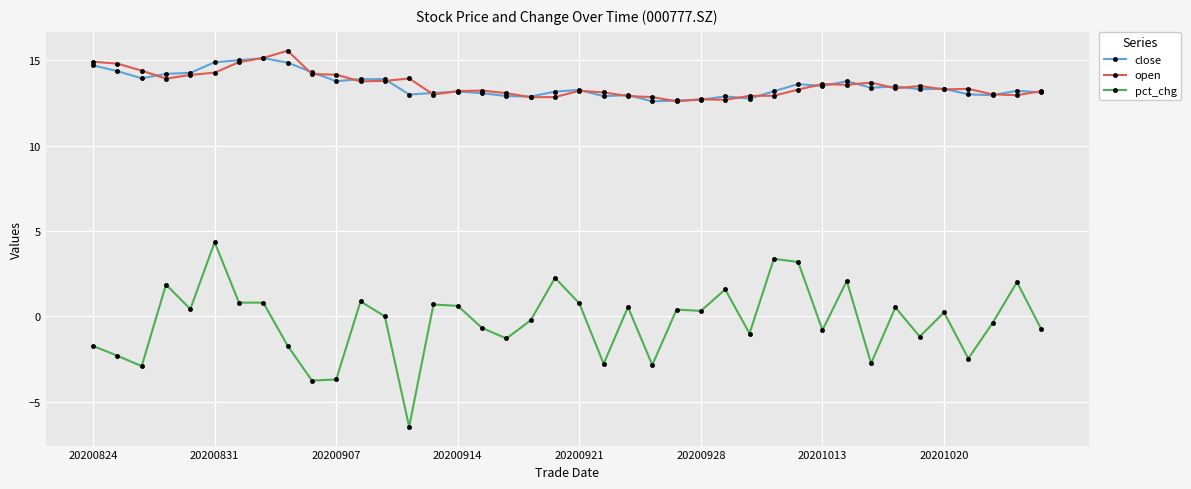

What is the value of the open point at the 3rd from the left?

14.4